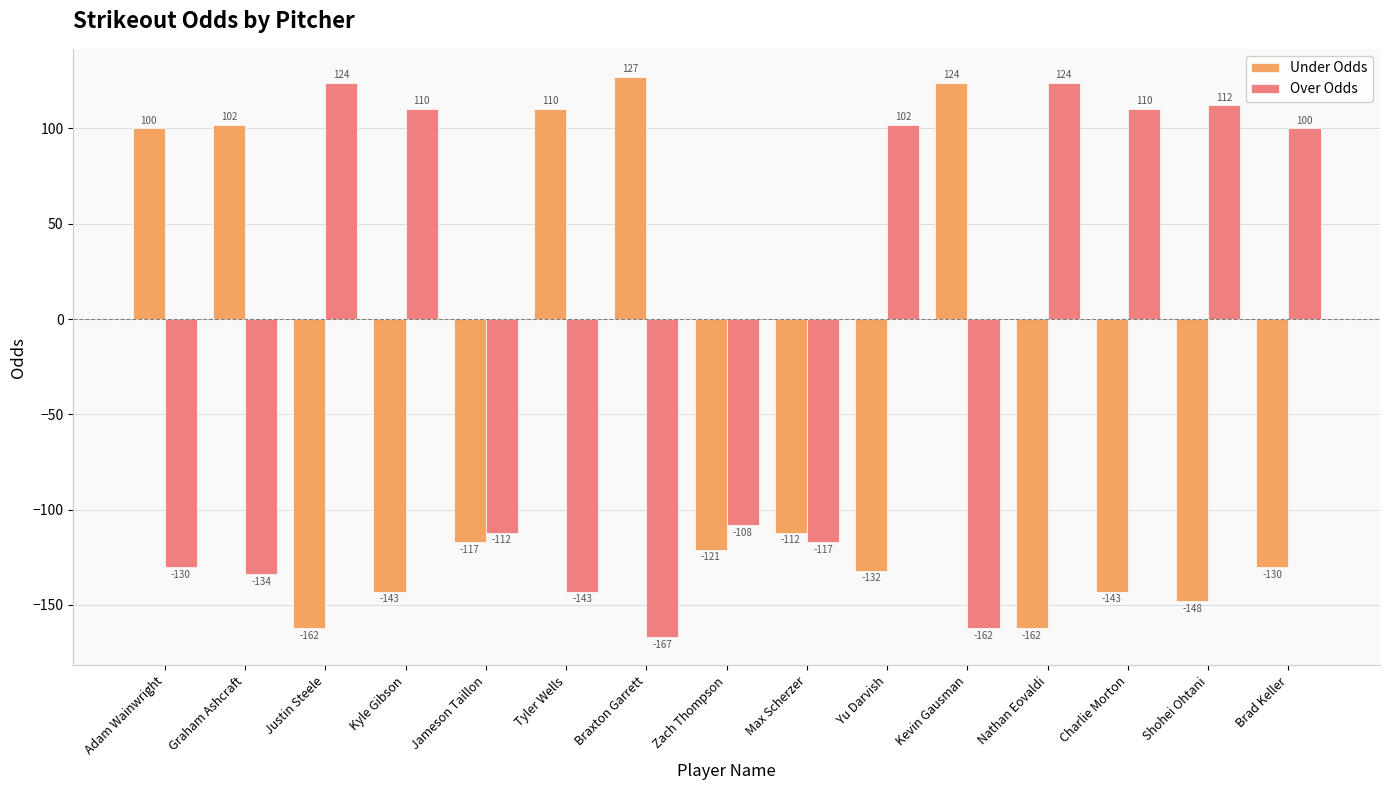

At which label is Over Odds closest to -21?

Zach Thompson